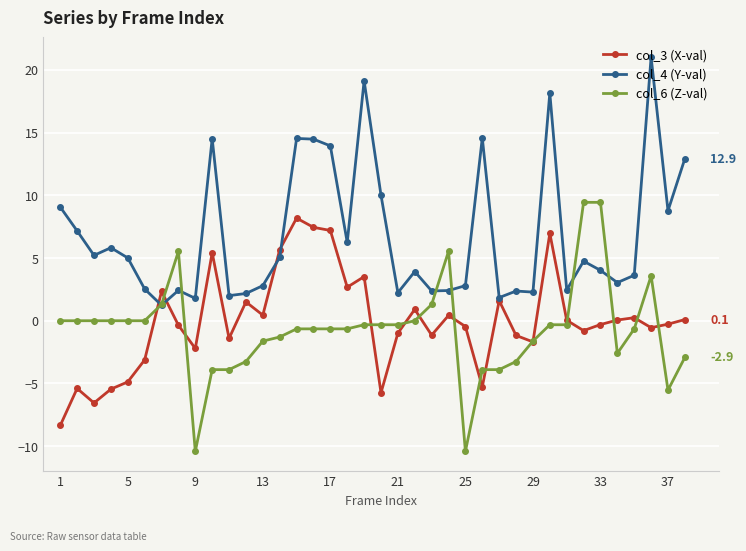

True or false: col_3 (X-val) has more than 1 points higher than both neighbors.

True